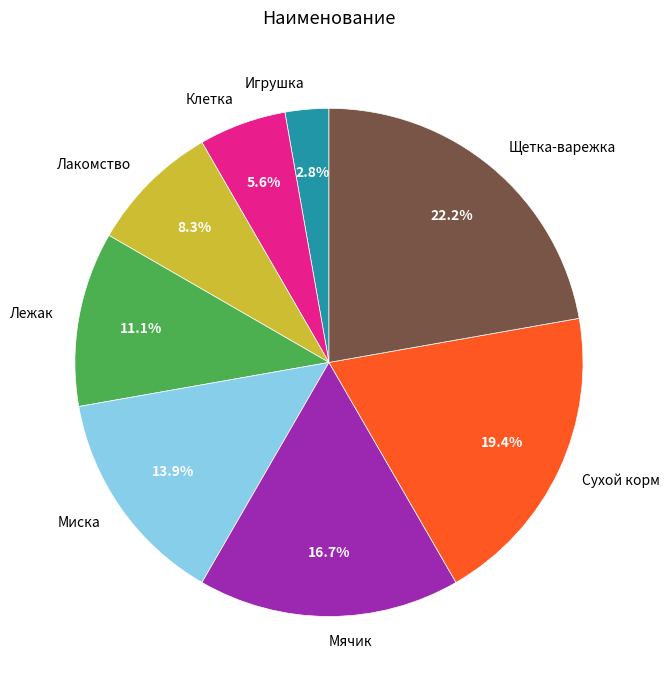

Which has a higher value, Лакомство or Миска?

Миска